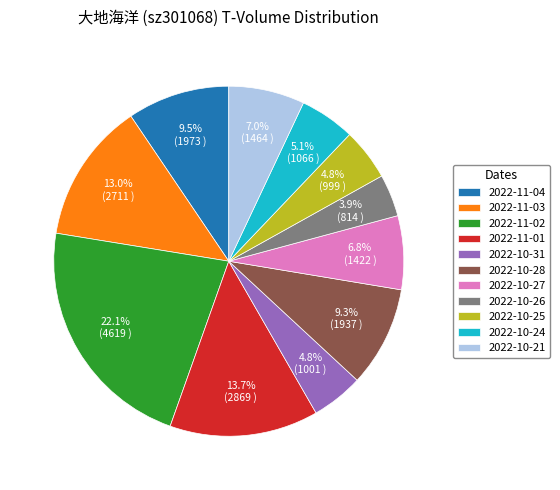

Is 2022-10-27 the majority of the pie?

No